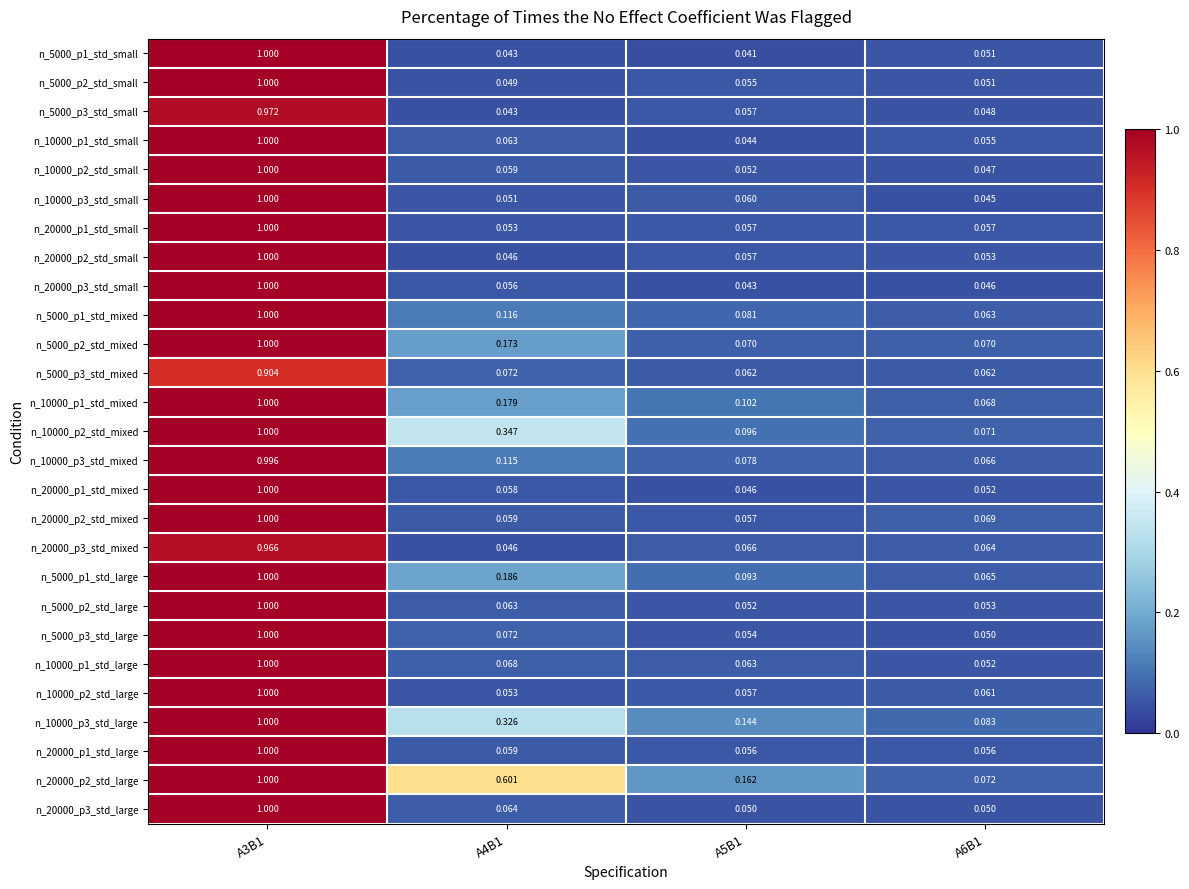

Is the value of n_10000_p1_std_small at A3B1 greater than the value of n_10000_p2_std_mixed at A5B1?

Yes